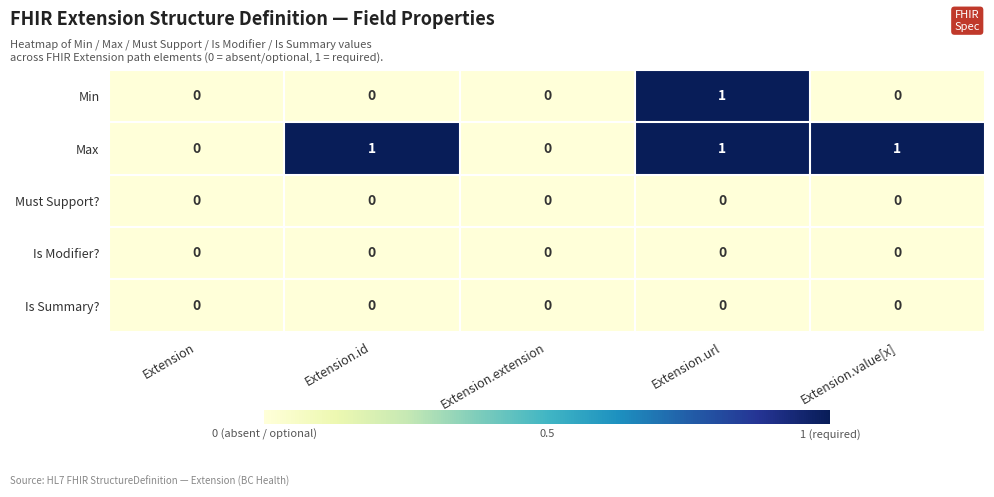

Is it true that Min equals 0 at Extension.id?

True